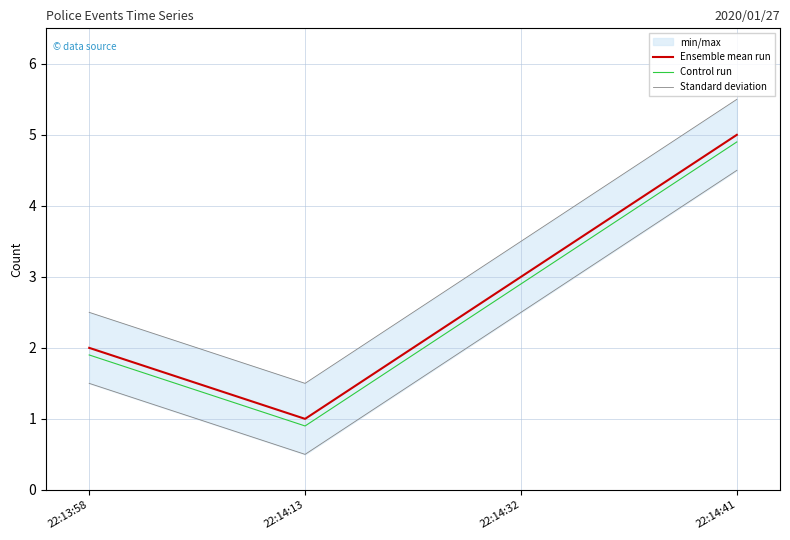

At which label is Ensemble mean run closest to 3?

22:14:32